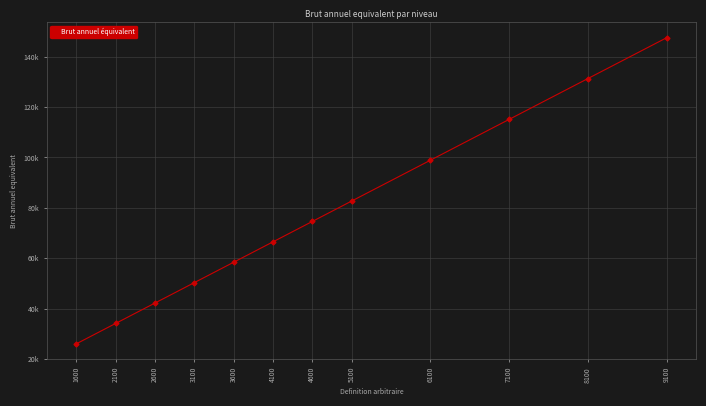

What is the greatest value displayed?

147567.6